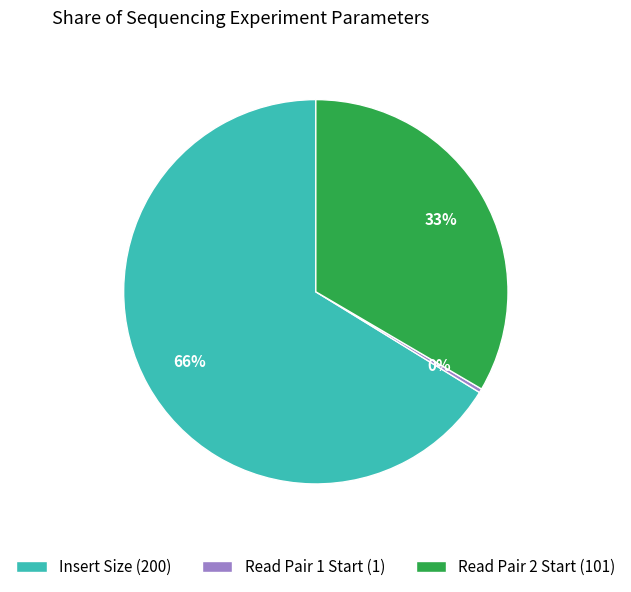

How many slices are in this pie chart?

3